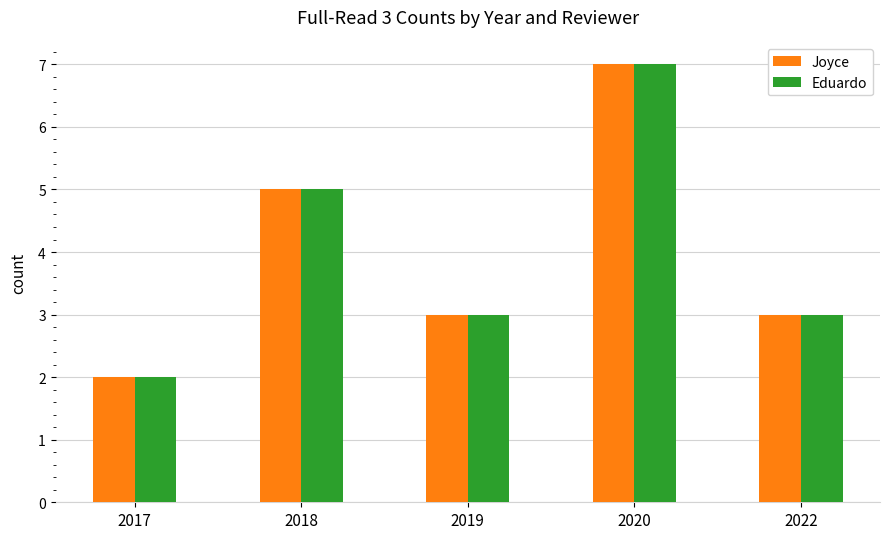

What value does the Joyce series have at 2020?

7